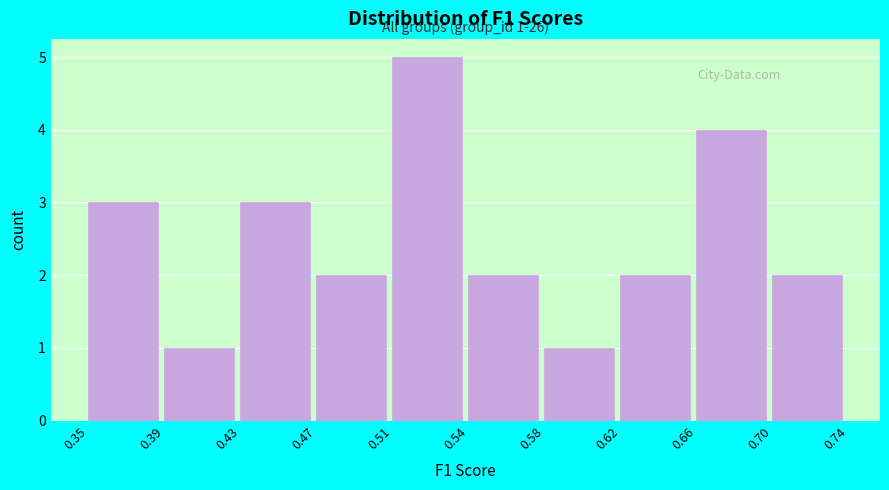

Reading left to right, extract all data points from this chart.

3	1	3	2	5	2	1	2	4	2